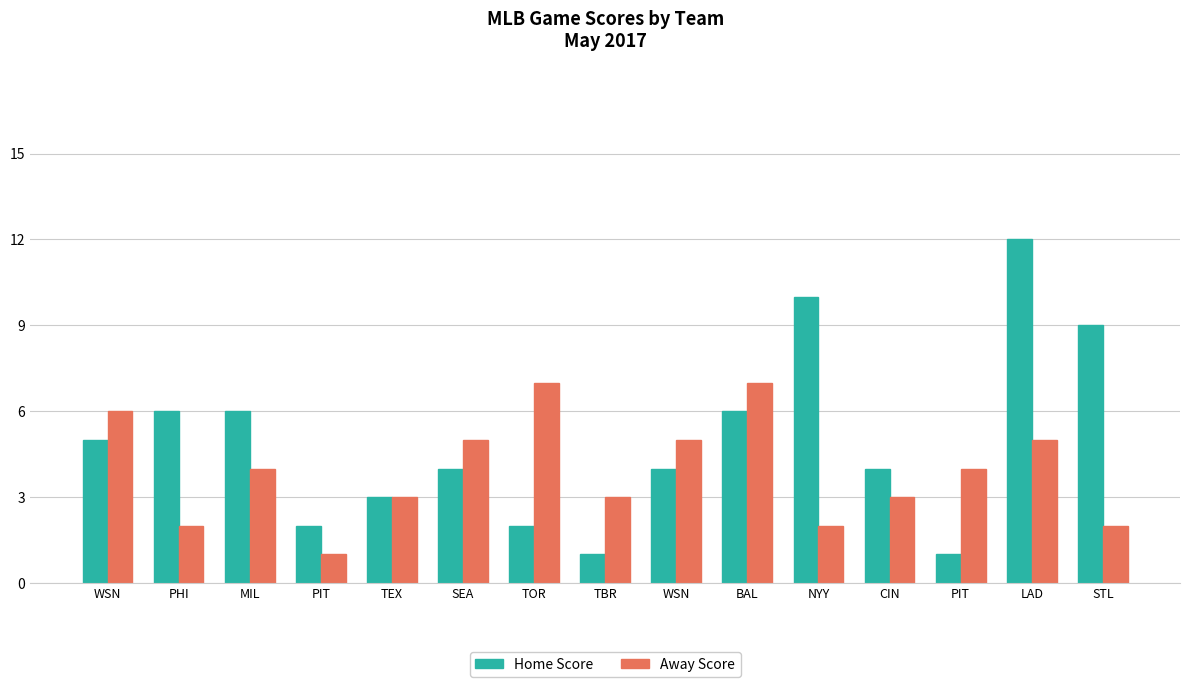

What is the difference between the second highest and minimum values in the Away Score series?

6